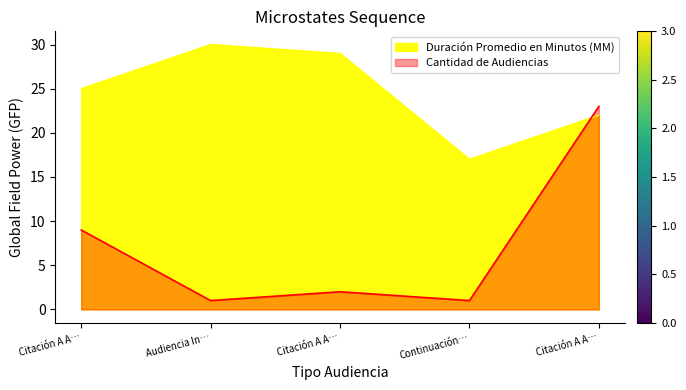

The value of Duración Promedio en Minutos (MM) at Audiencia In… is 41. True or false?

False